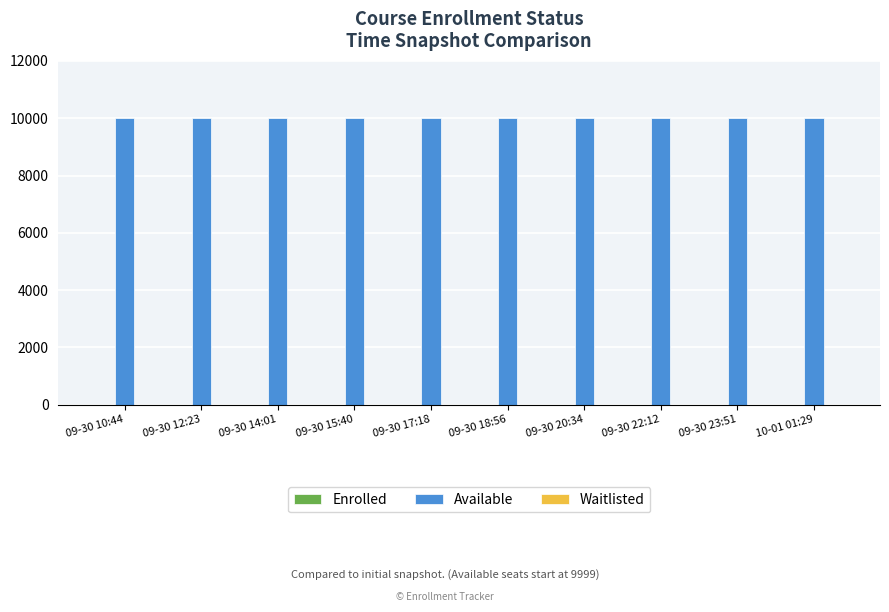

Which label corresponds to the largest value in the chart?

09-30 10:44